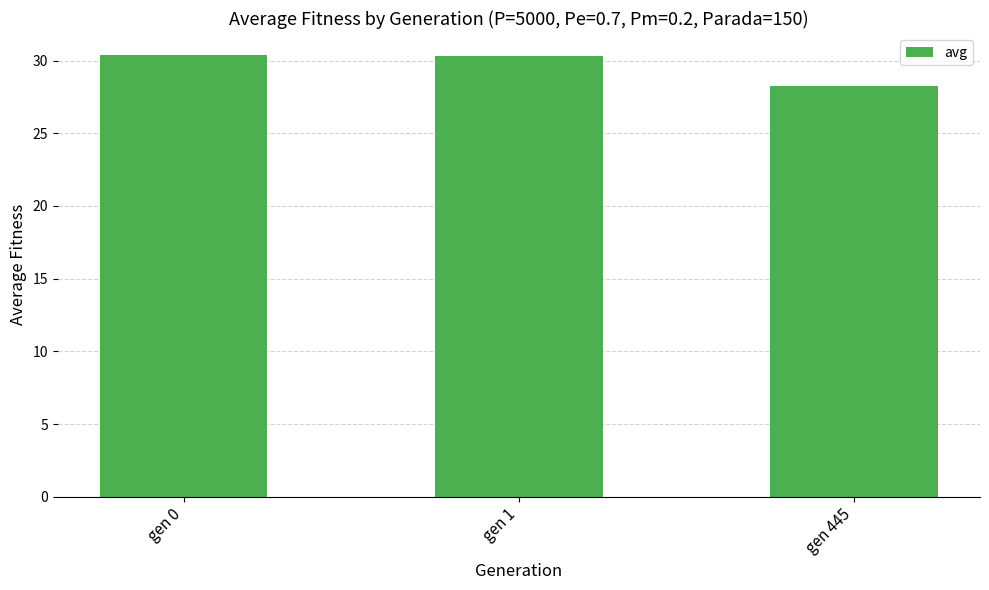

What is the value of the 3rd bar from the left?

28.2